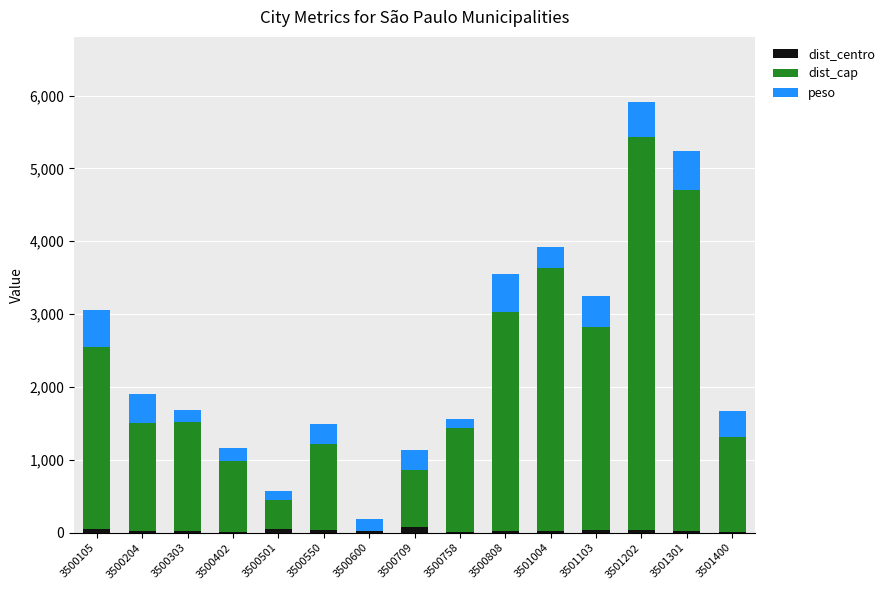

What are all the series names shown in the legend?

dist_centro, dist_cap, peso